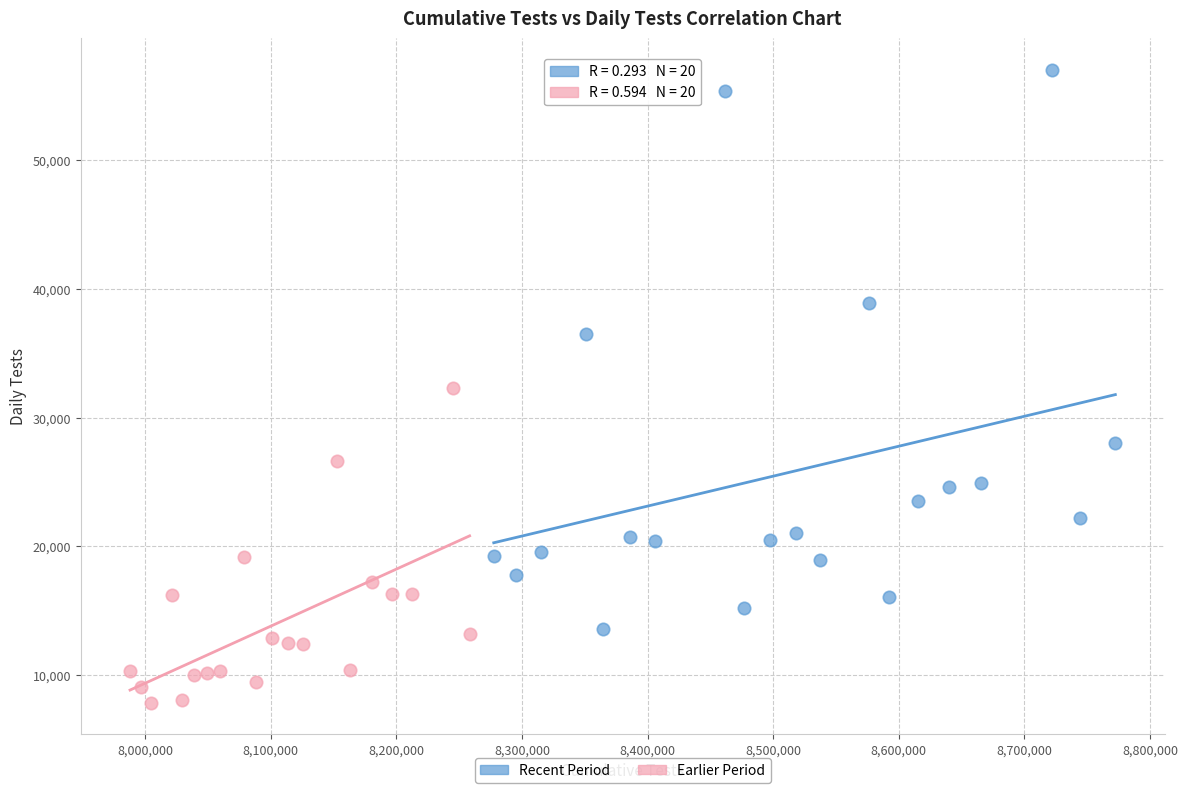

Which series contains the highest Y value?

Recent Period